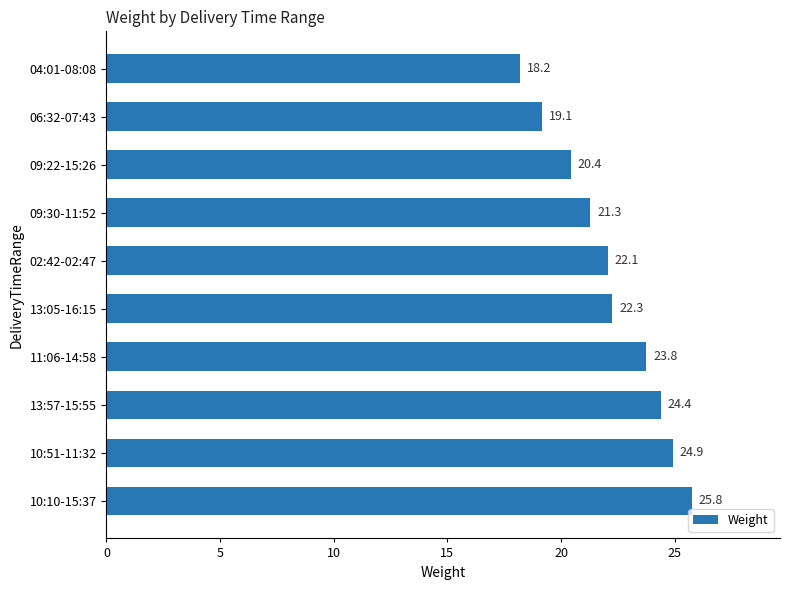

Count the number of values greater than 22.

6